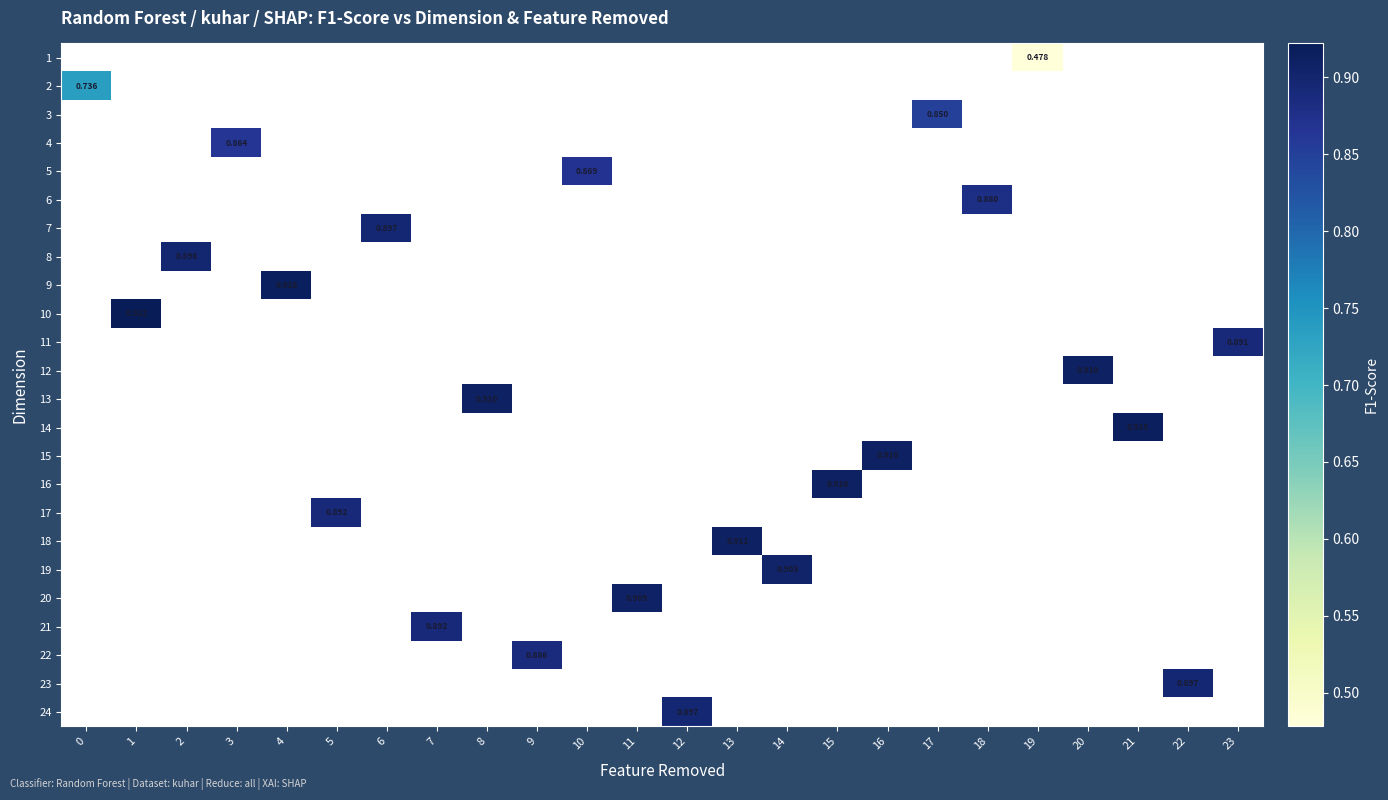

How many data points does each series have?

24